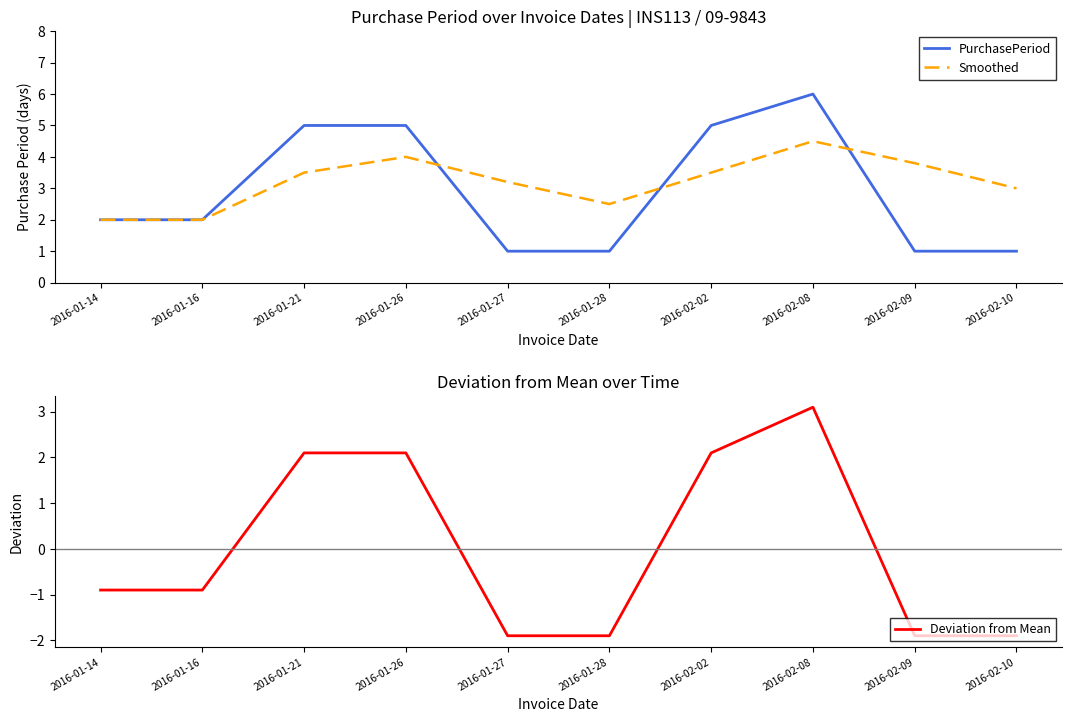

Which series has the largest total across all categories?

Smoothed